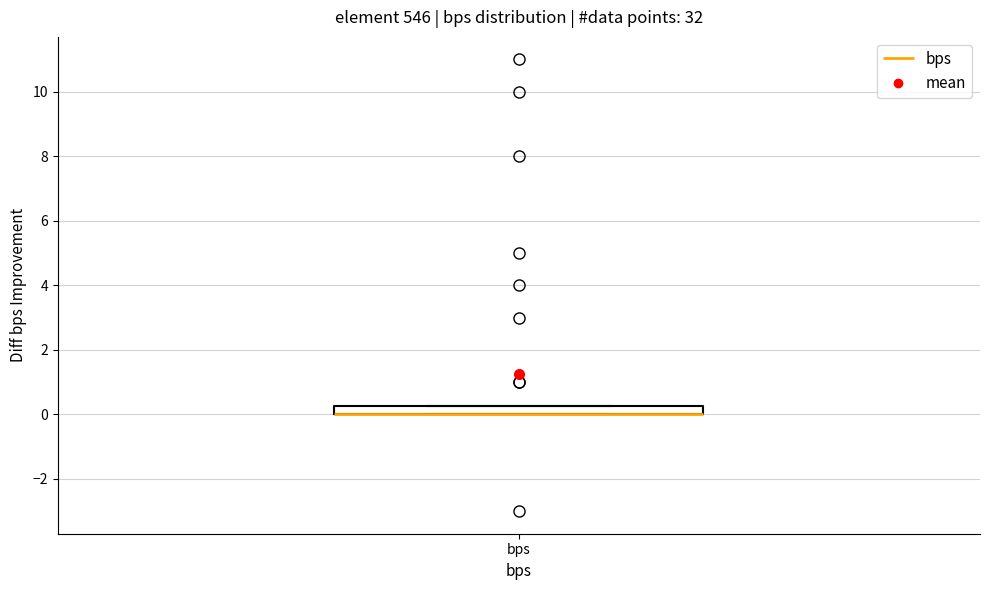

Where is the lower edge of the box for bps on the y-axis? The values are not printed on the chart, so give them approximately, as read against the axis.

0.0